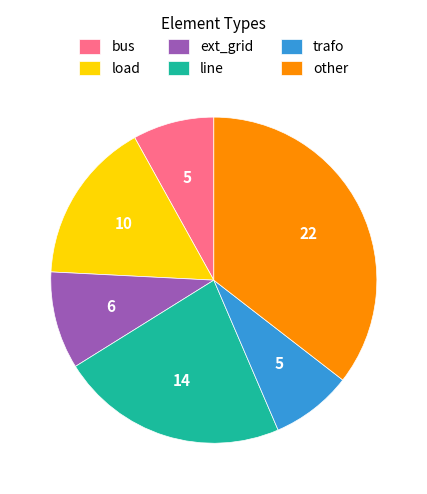

What is the ratio of the value at ext_grid to the value at bus?

1.2